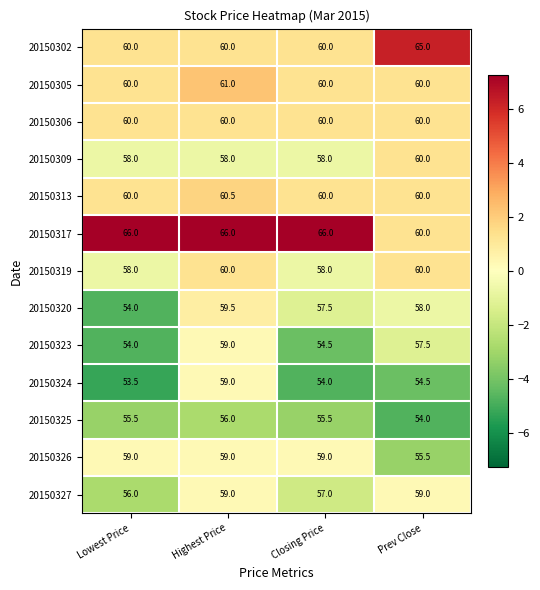

Is it true that 20150324 equals 54.5 at Prev Close?

True